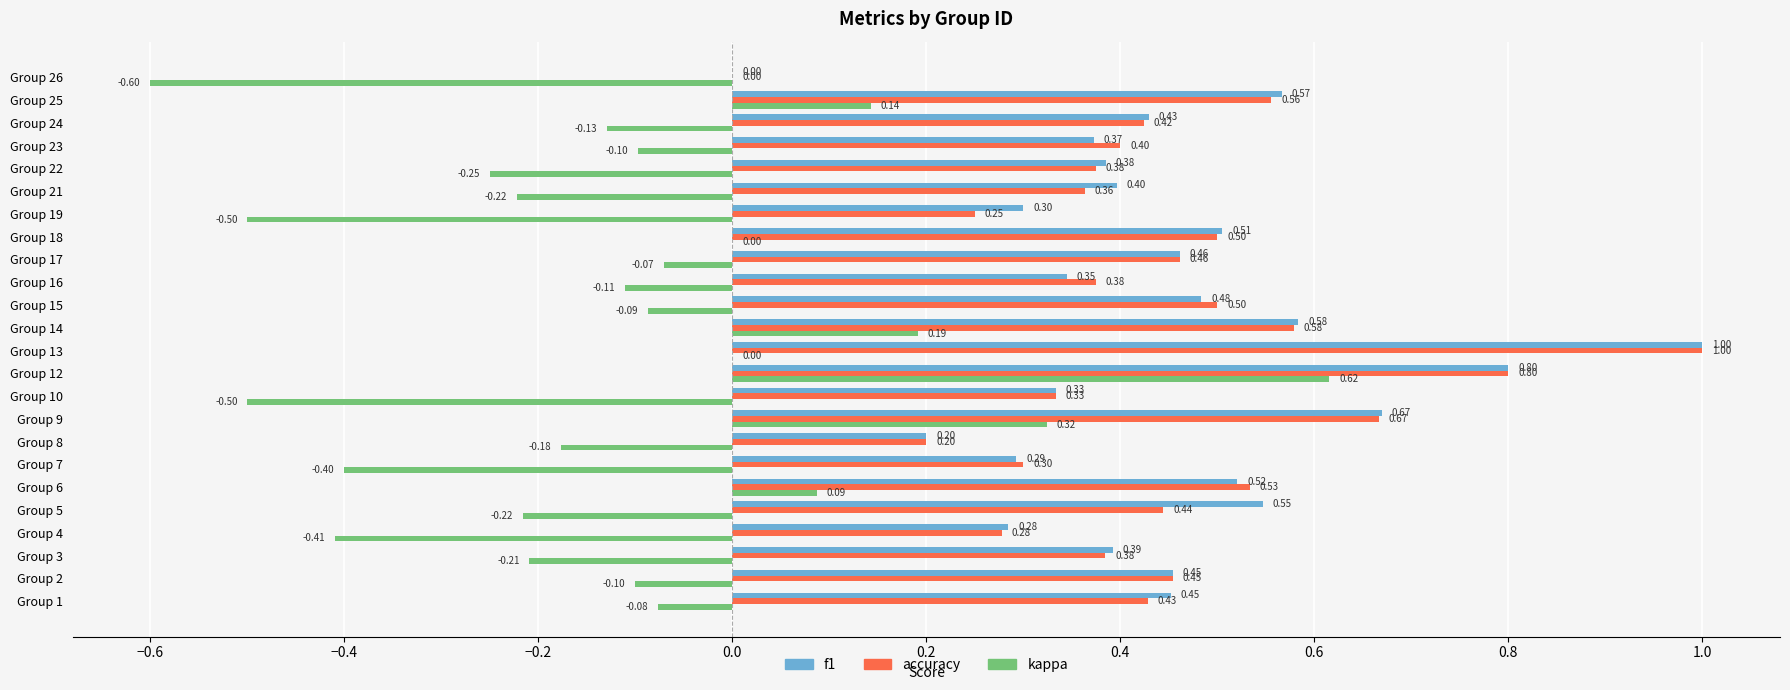

What is the sum of all f1 values?

10.8